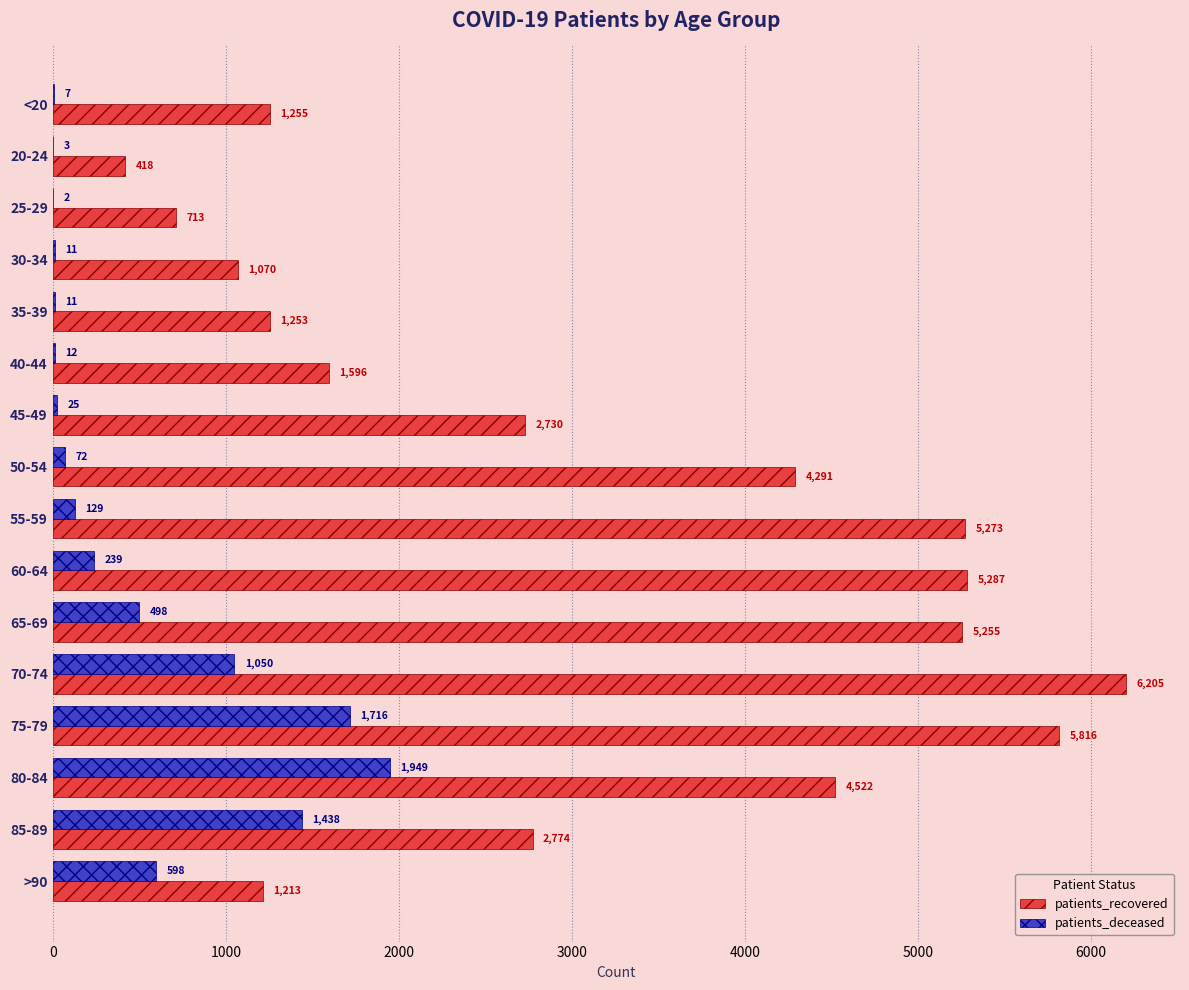

Read the patients_recovered value at 30-34.

1070